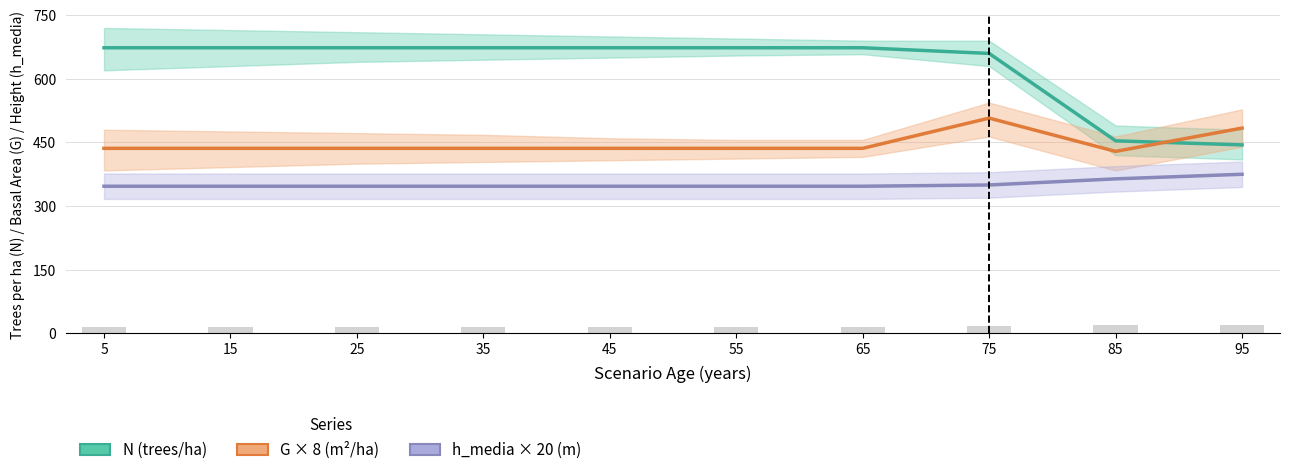

What are all the series names shown in the legend?

N (trees/ha), G × 8 (m²/ha), h_media × 20 (m)